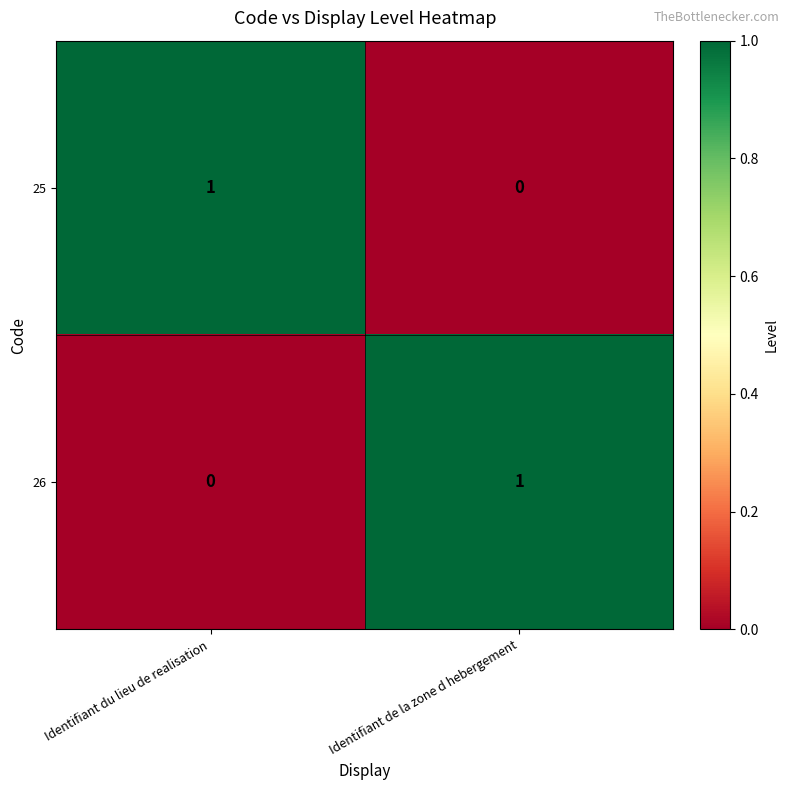

At how many categories does at least one series exceed 0?

2